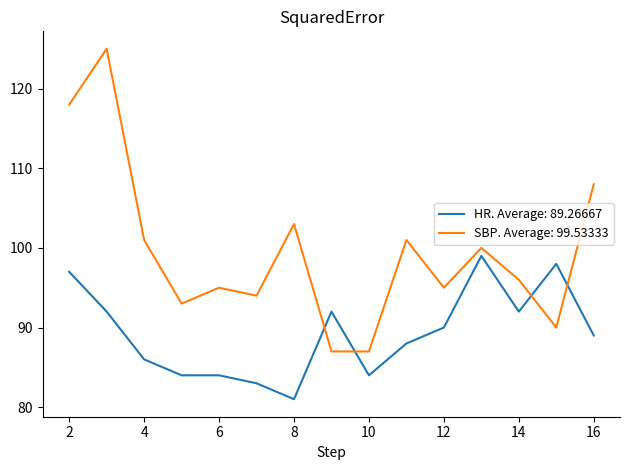

Which series has the largest range (max minus min)?

SBP. Average: 99.53333